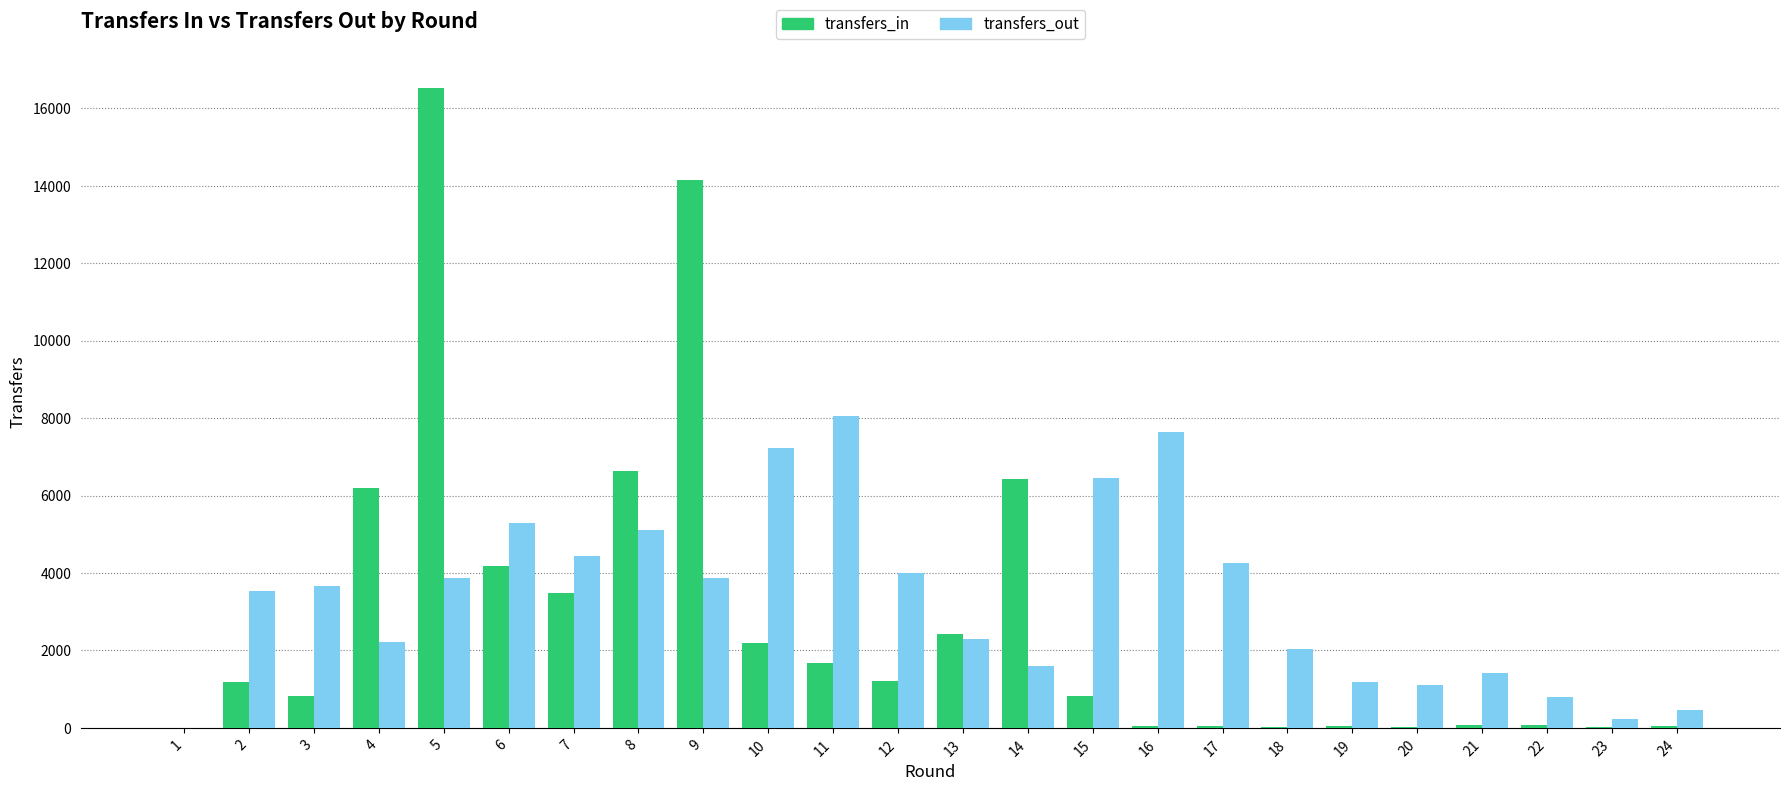

The value of transfers_in at 4 is 6184. True or false?

True